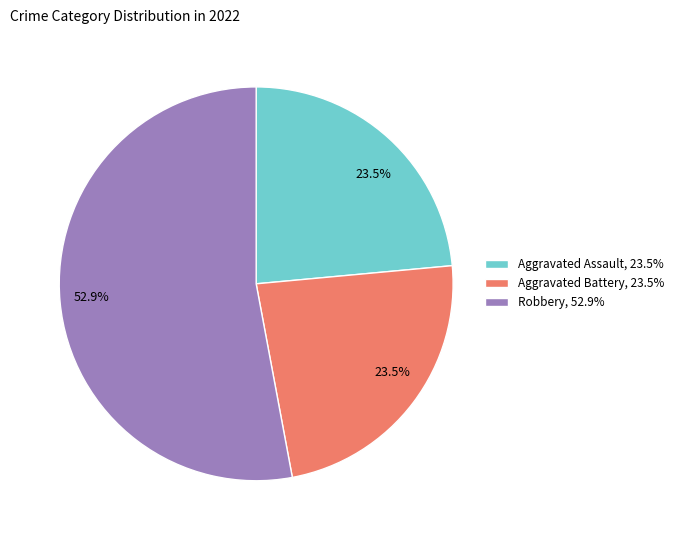

Is Aggravated Assault, 23.5% the majority of the pie?

No